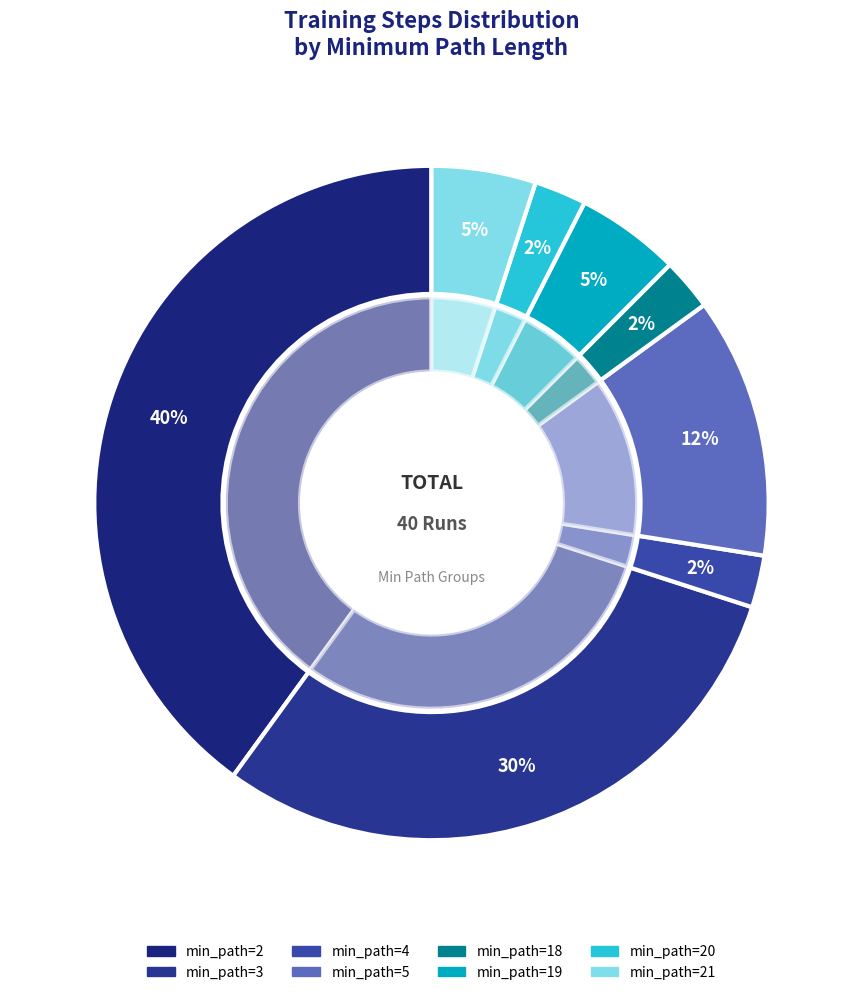

True or false: min_path=21 accounts for 1% of the total.

False